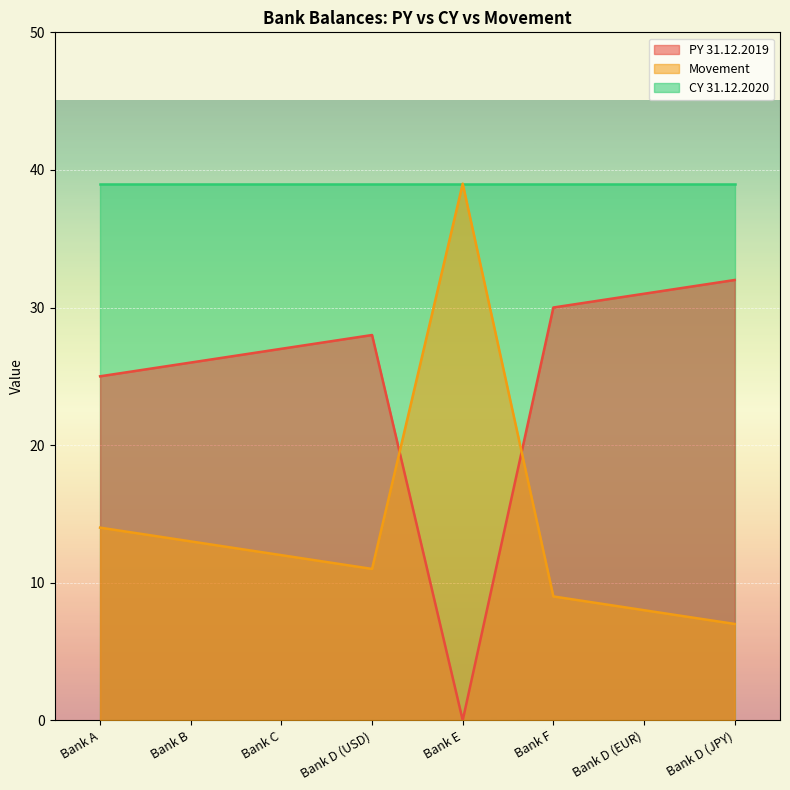

What is the value of the Movement point at the 8th from the left?

7